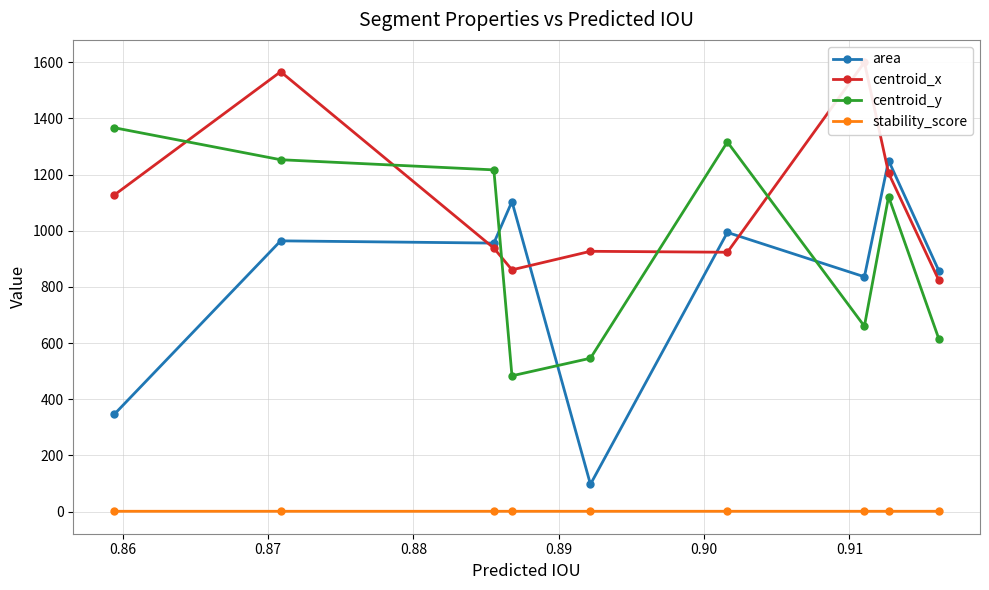

What is the minimum value for centroid_y?

483.4